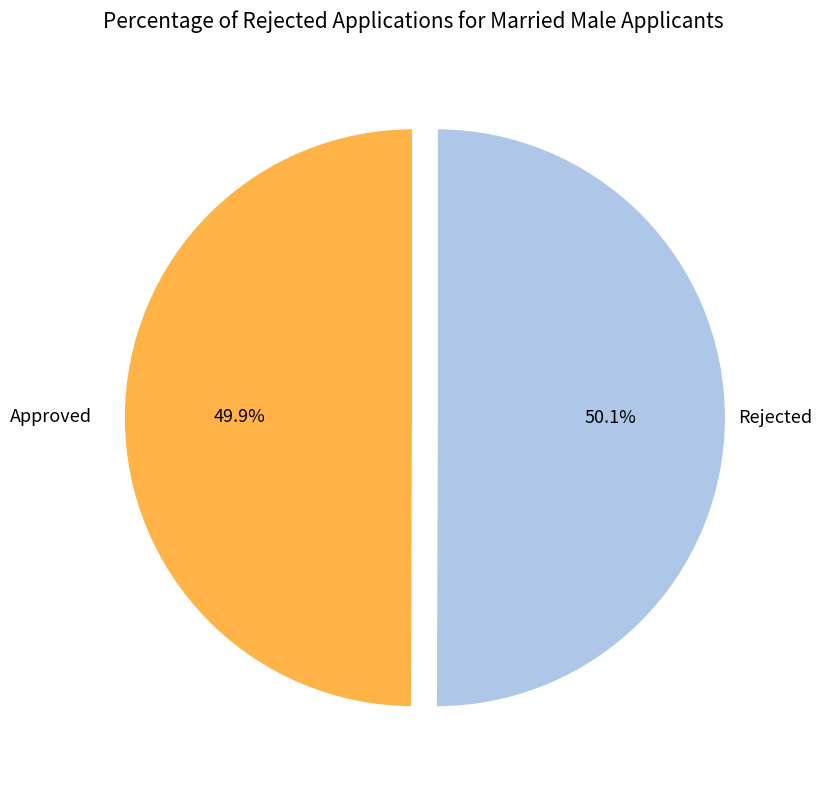

Is there any slice that represents more than half of the pie?

Yes